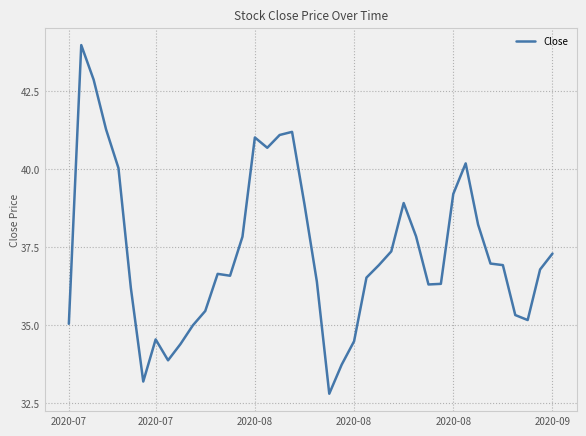

What is the difference between the maximum and minimum values?

11.2